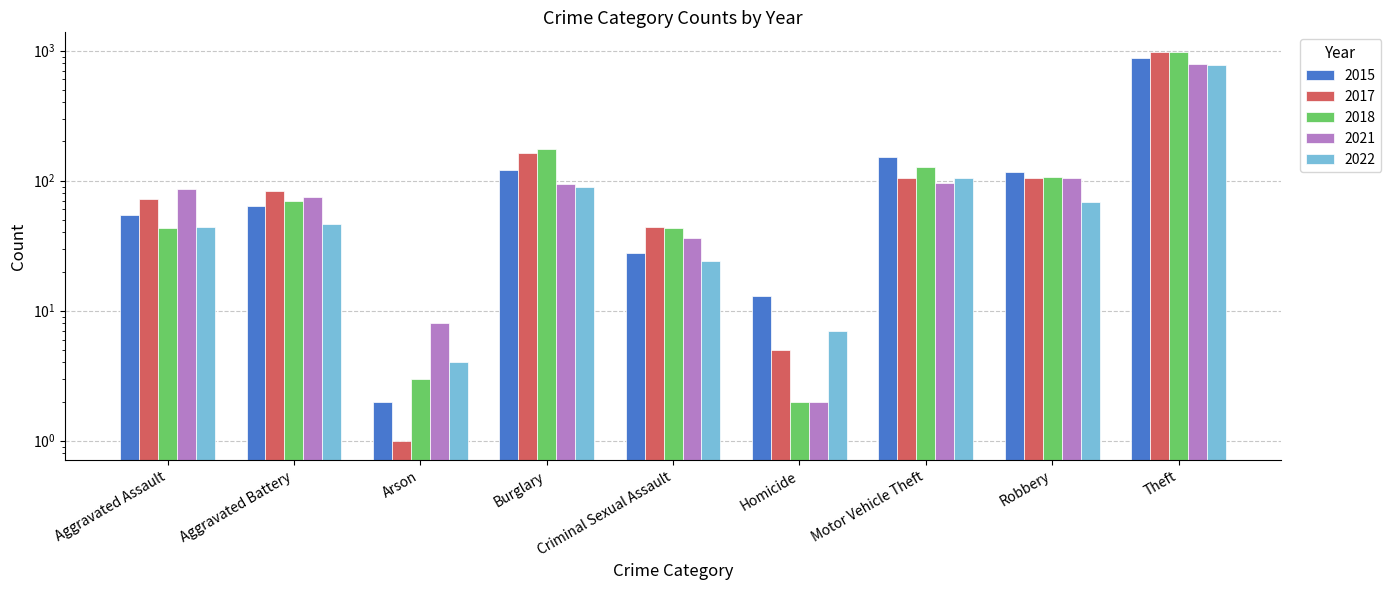

At which label does 2021 reach its minimum?

Homicide